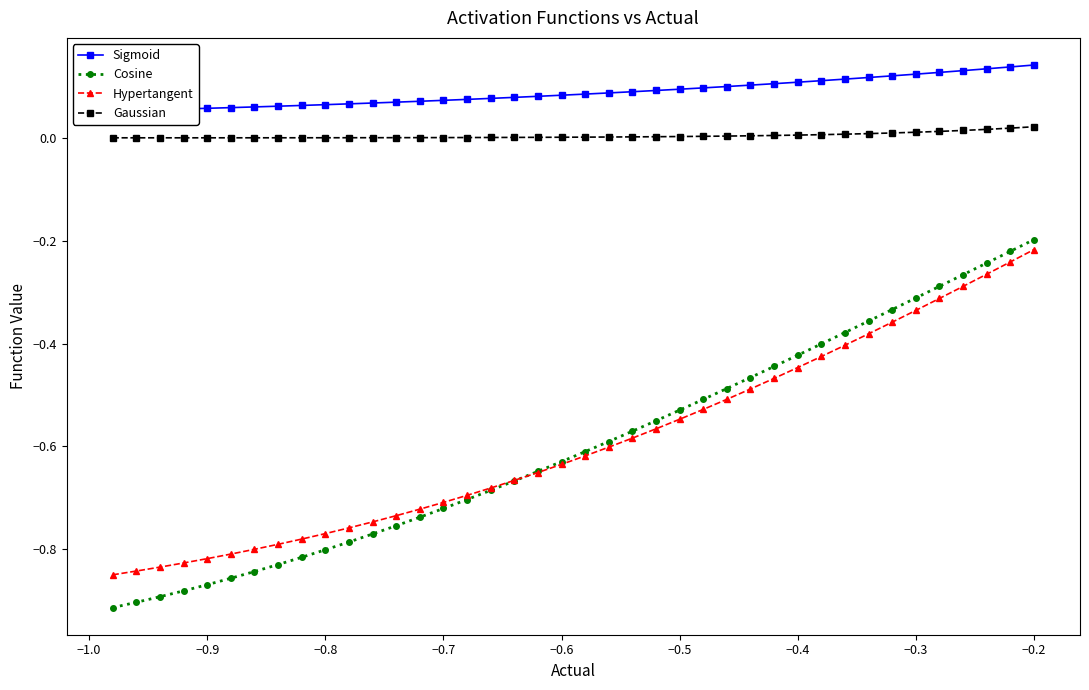

At how many categories does at least one series exceed 0?

40